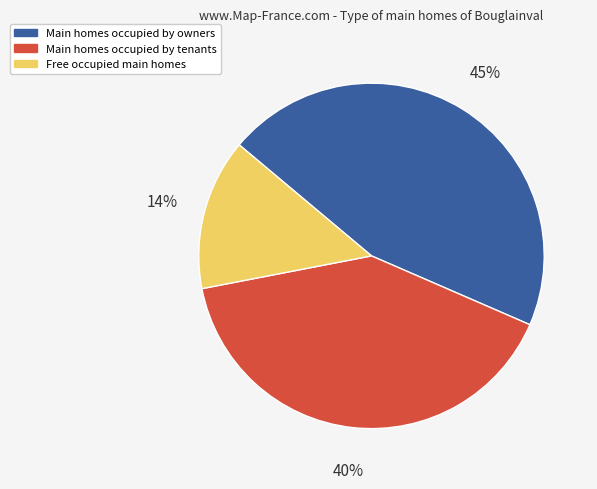

Is there any slice that represents more than half of the pie?

No